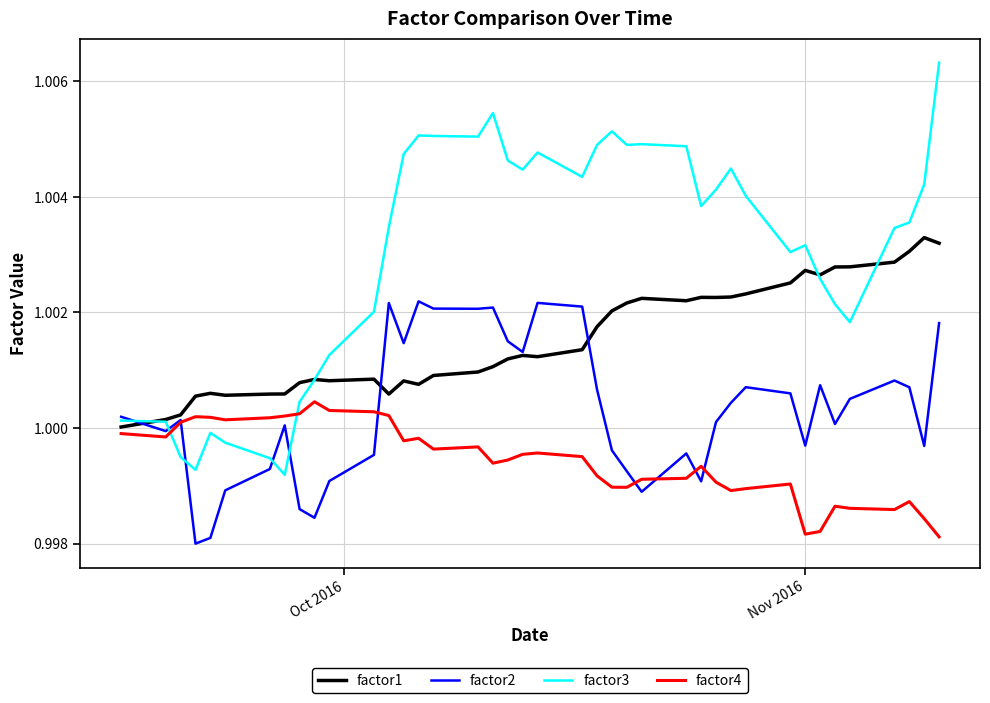

True or false: factor1 and factor4 intersect in this chart.

False